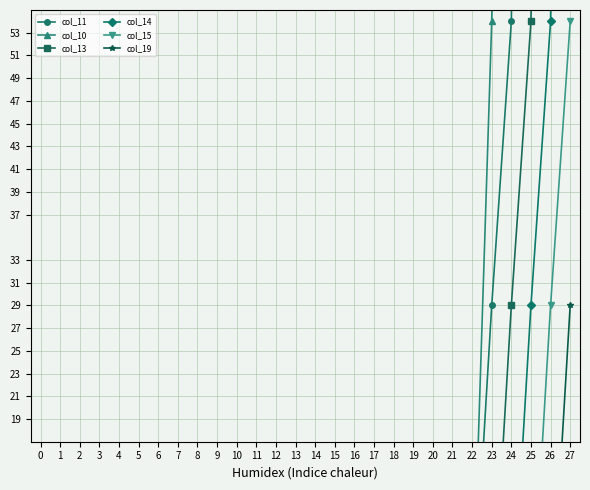

True or false: col_10 and col_13 intersect in this chart.

False